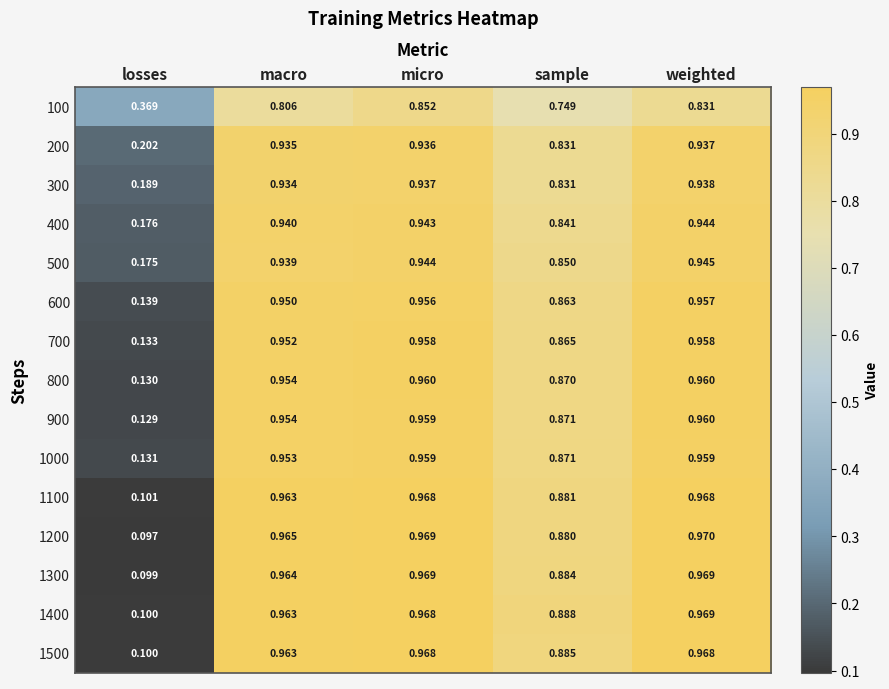

At which label is 600 closest to 0?

losses